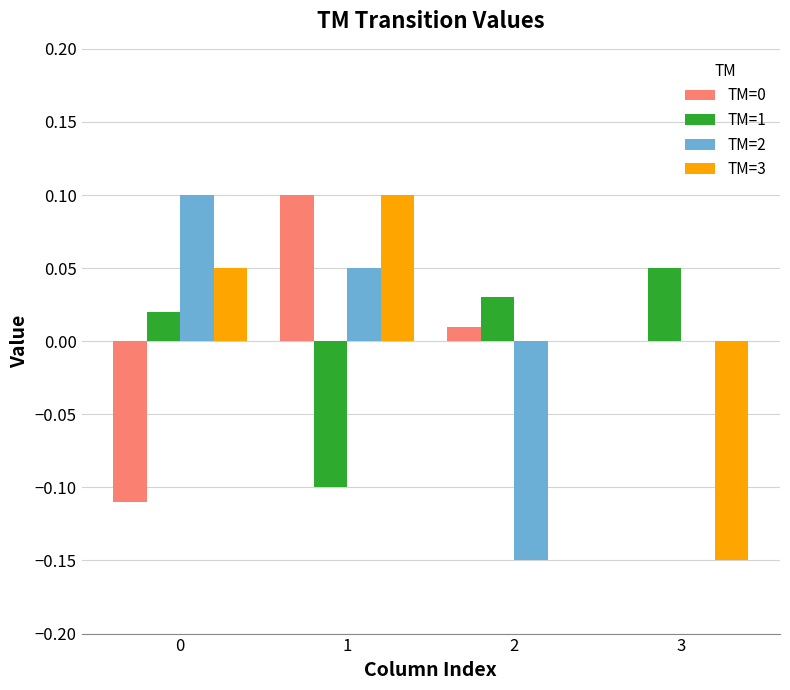

Which series changed the most between 1 and 3?

TM=3